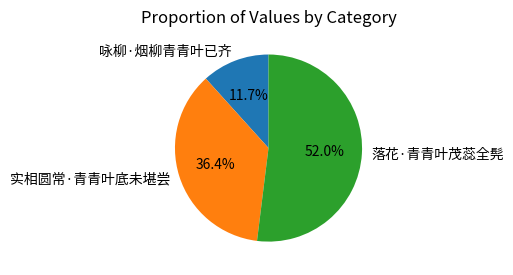

What is the ratio of the value at 实相圆常·青青叶底未堪尝 to the value at 落花·青青叶茂蕊全髡?

0.7